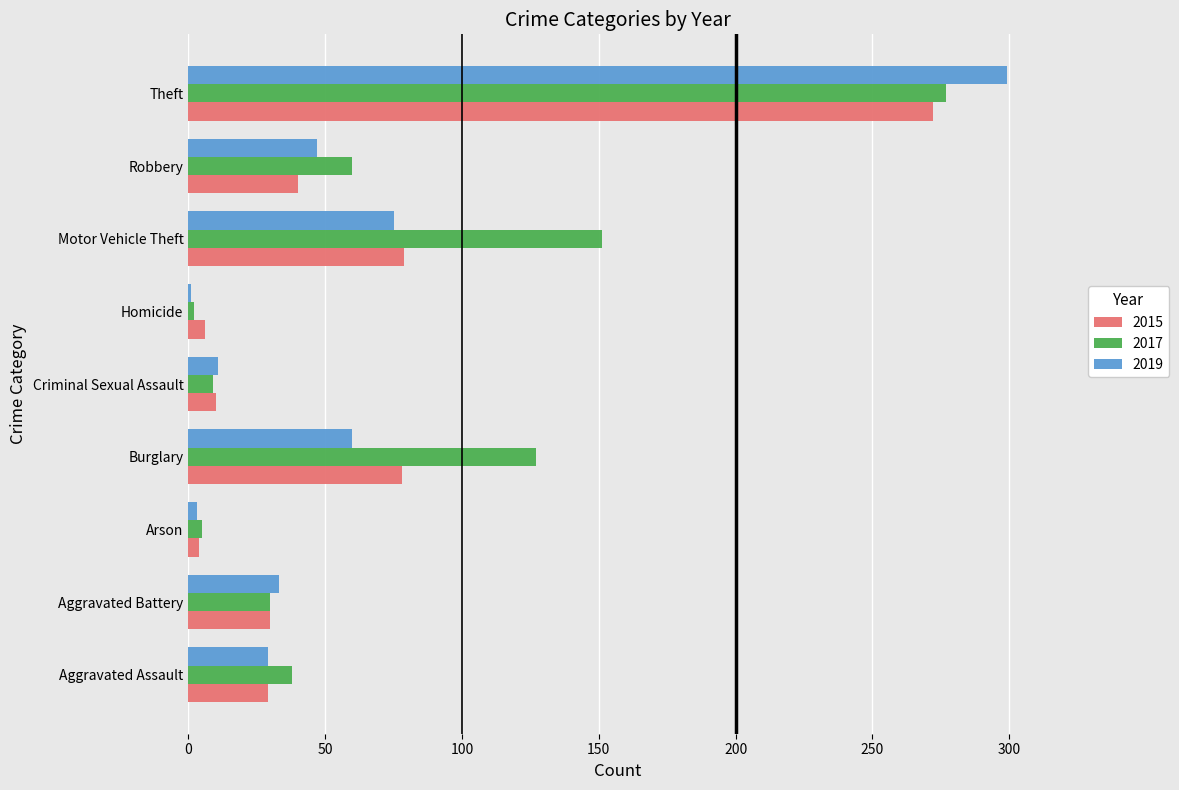

At which category is the sum across all series the highest?

Theft